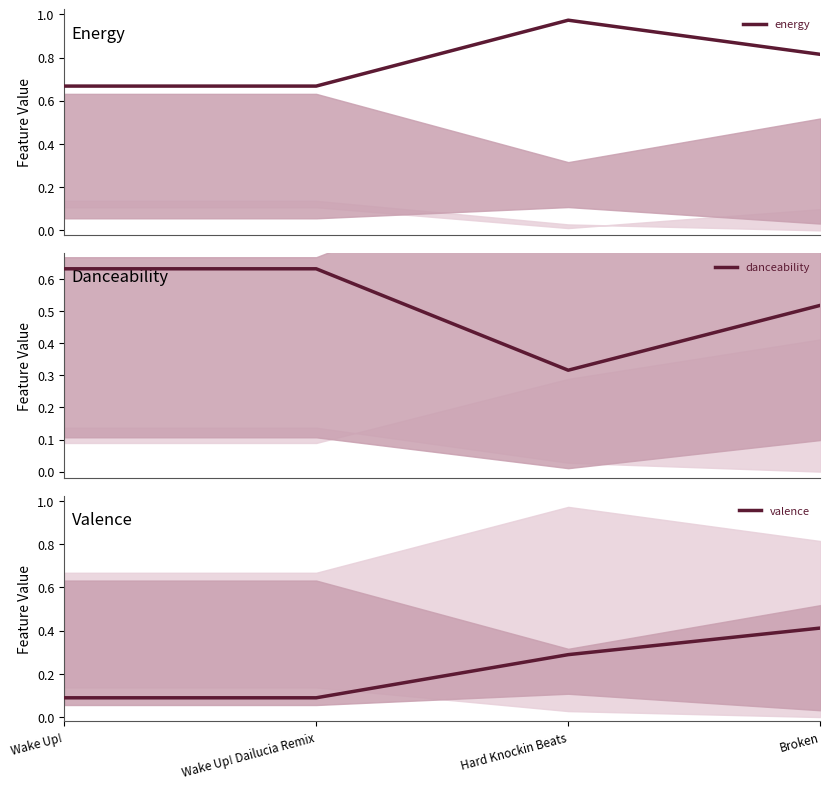

Does the chart have visible grid lines?

No